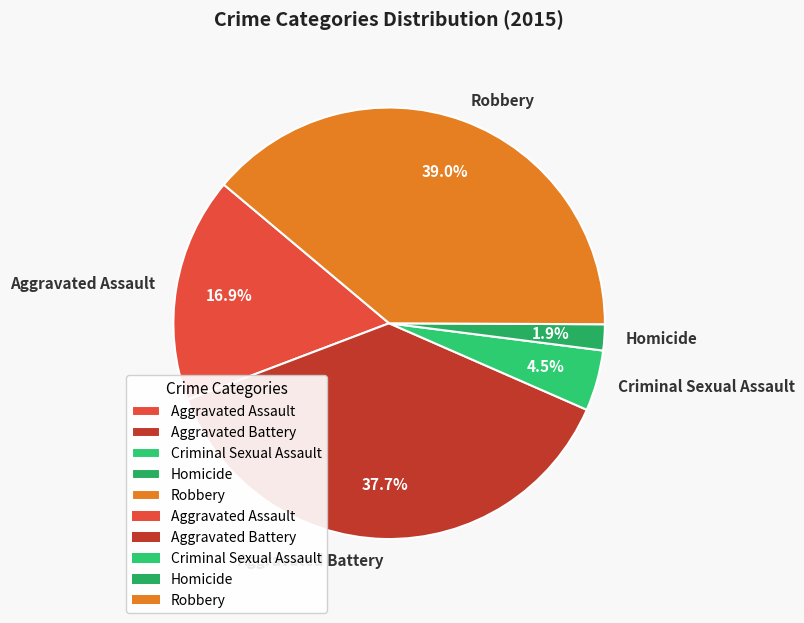

Does Aggravated Battery account for over 50% of the chart?

No